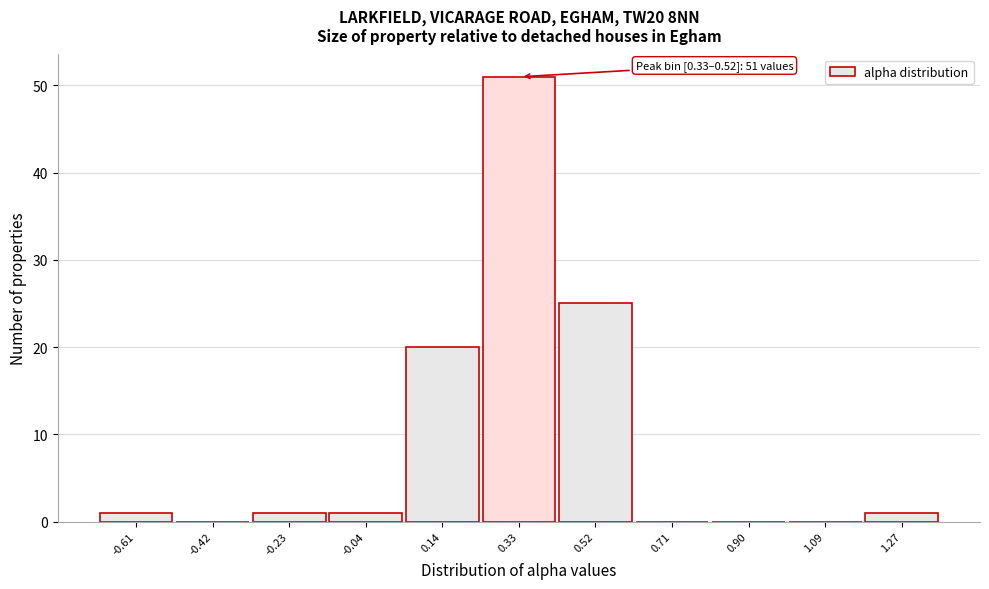

Reading left to right, list all the values displayed in this chart.

-0.61=1	-0.42=0	-0.23=1	-0.04=1	0.14=20	0.33=51	0.52=25	0.71=0	0.90=0	1.09=0	1.27=1